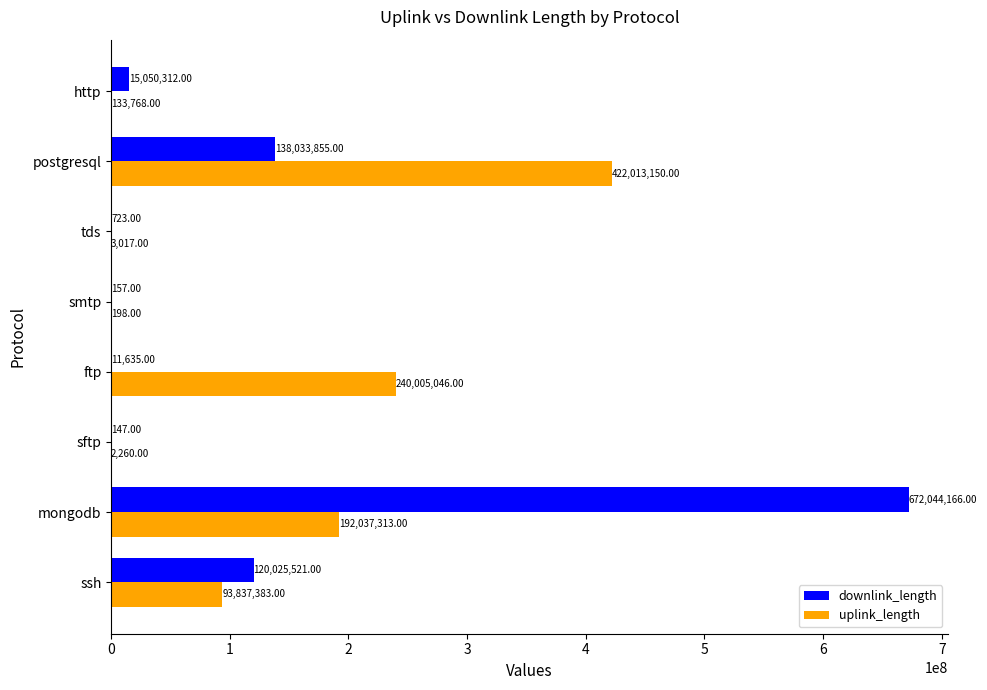

Which category has the highest value in the uplink_length series?

postgresql